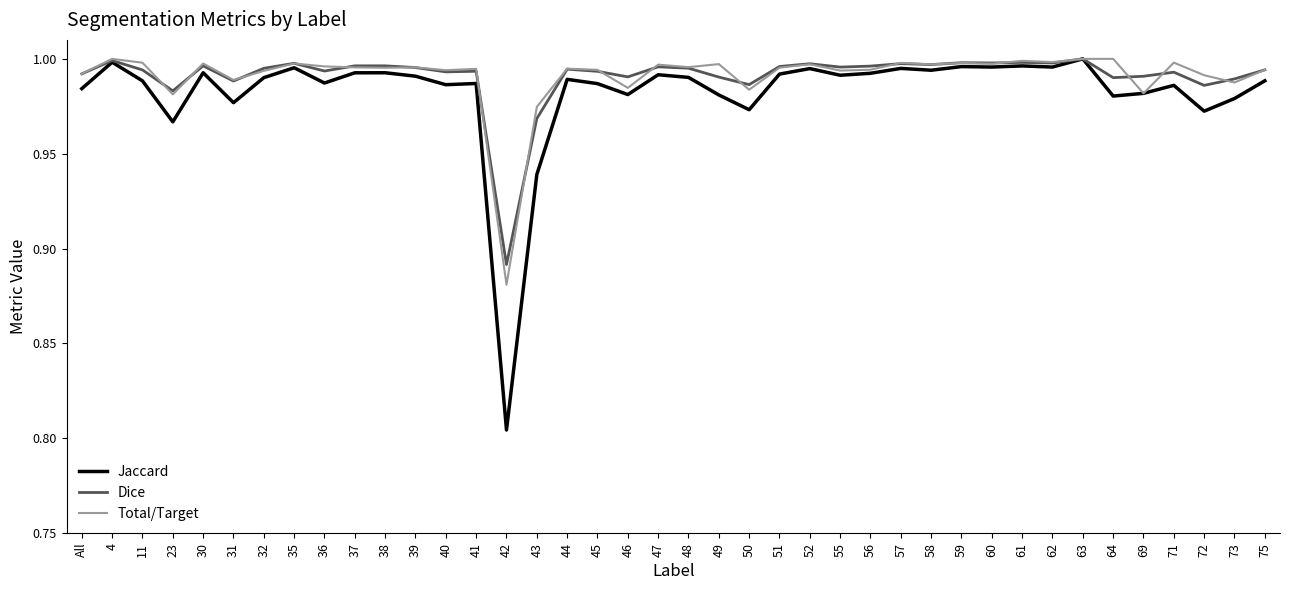

What position from the left is 42?

15